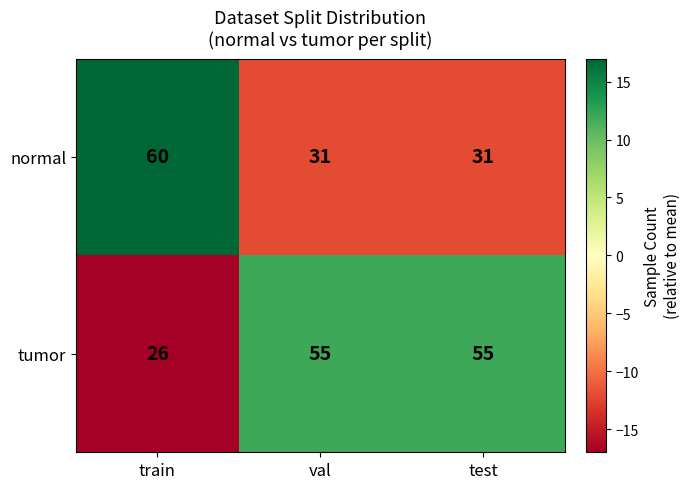

Is it true that tumor equals 84 at val?

False